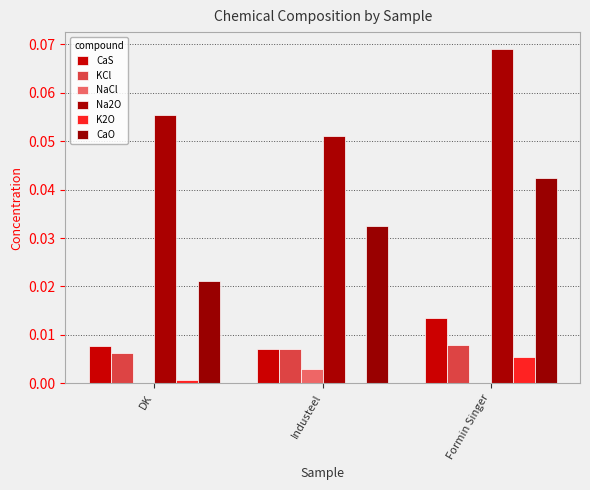

Does the chart contain stacked bars?

No